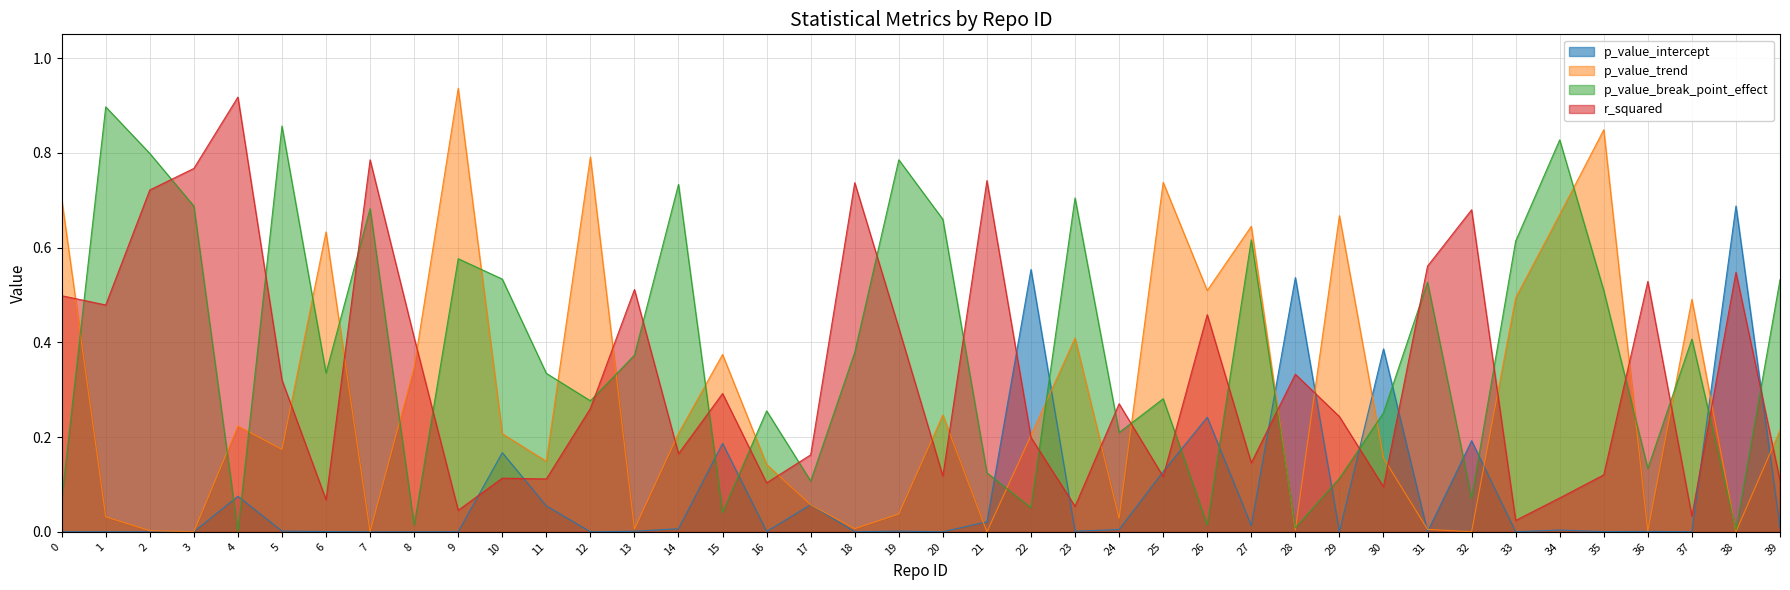

Reading left to right, list all the values displayed in this chart.

p_value_intercept: 0.0	0.0	0.0	0.0	0.1	0.0	0.0	0.0	0.0	0.0	0.2	0.1	0.0	0.0	0.0	0.2	0.0	0.1	0.0	0.0	0.0	0.0	0.6	0.0	0.0	0.1	0.2	0.0	0.5	0.0	0.4	0.0	0.2	0.0	0.0	0.0	0.0	0.0	0.7	0.0
p_value_trend: 0.7	0.0	0.0	0.0	0.2	0.2	0.6	0.0	0.3	0.9	0.2	0.1	0.8	0.0	0.2	0.4	0.1	0.1	0.0	0.0	0.2	0.0	0.2	0.4	0.0	0.7	0.5	0.6	0.0	0.7	0.2	0.0	0.0	0.5	0.7	0.8	0.0	0.5	0.0	0.2
p_value_break_point_effect: 0.1	0.9	0.8	0.7	0.0	0.9	0.3	0.7	0.0	0.6	0.5	0.3	0.3	0.4	0.7	0.0	0.3	0.1	0.4	0.8	0.7	0.1	0.1	0.7	0.2	0.3	0.0	0.6	0.0	0.1	0.3	0.5	0.1	0.6	0.8	0.5	0.1	0.4	0.0	0.5
r_squared: 0.5	0.5	0.7	0.8	0.9	0.3	0.1	0.8	0.4	0.0	0.1	0.1	0.3	0.5	0.2	0.3	0.1	0.2	0.7	0.4	0.1	0.7	0.2	0.1	0.3	0.1	0.5	0.1	0.3	0.2	0.1	0.6	0.7	0.0	0.1	0.1	0.5	0.0	0.5	0.1